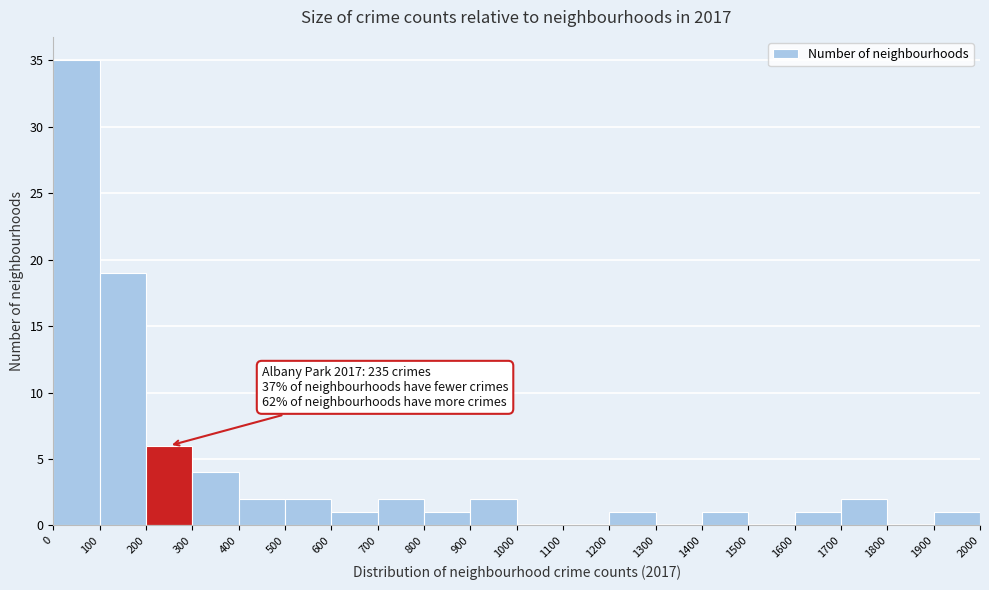

Which range on the x-axis has the tallest bar?

0 to 100